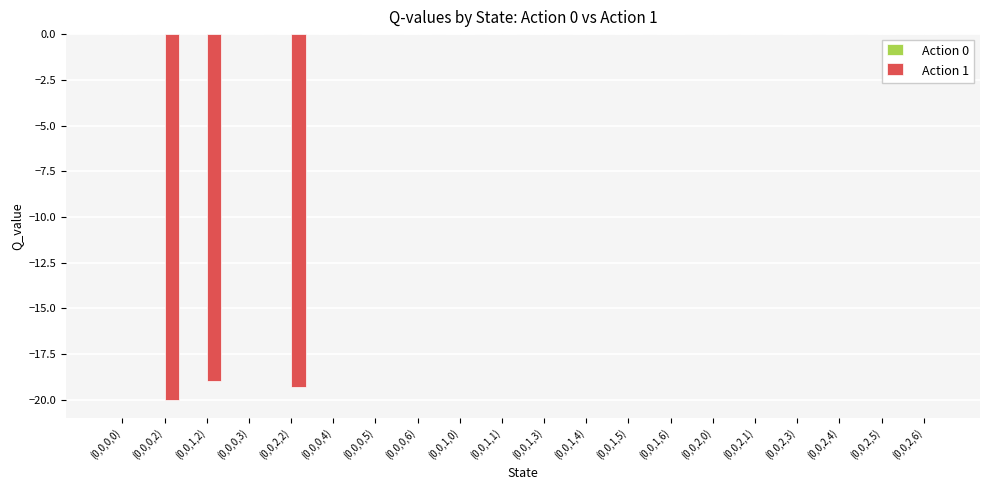

What is the change in value from (0,0,2,2) to (0,0,1,4)?

+19.3